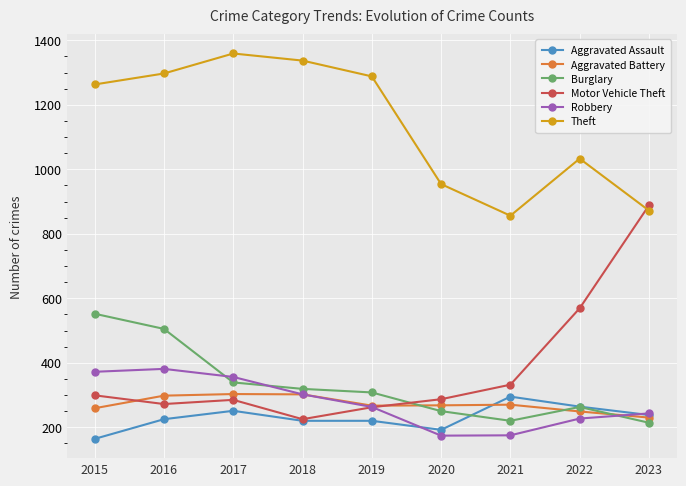

What is the spread (max minus min) of values at 2016?

1072